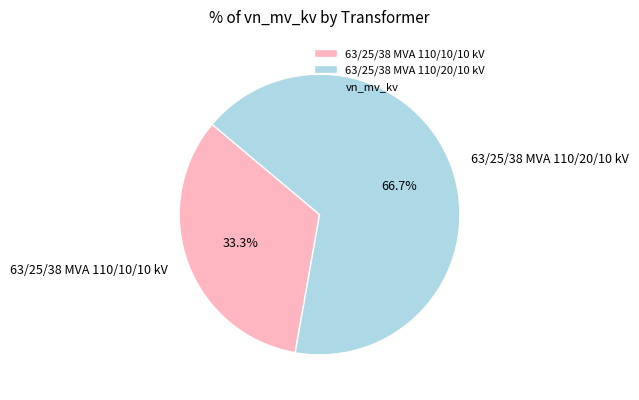

Is it true that 63/25/38 MVA 110/20/10 kV is 67% of the pie?

True